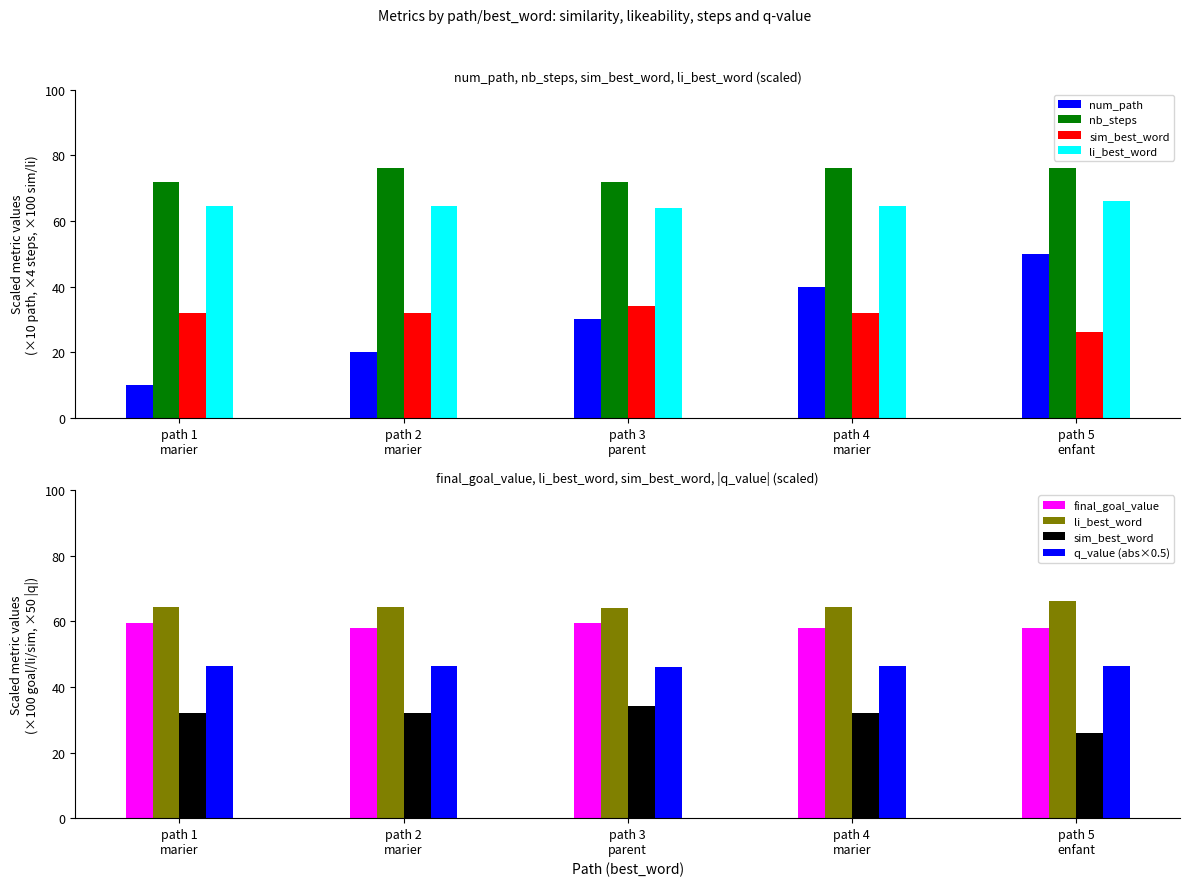

True or false: sim_best_word has a value of 34.1 at path 3
parent.

True